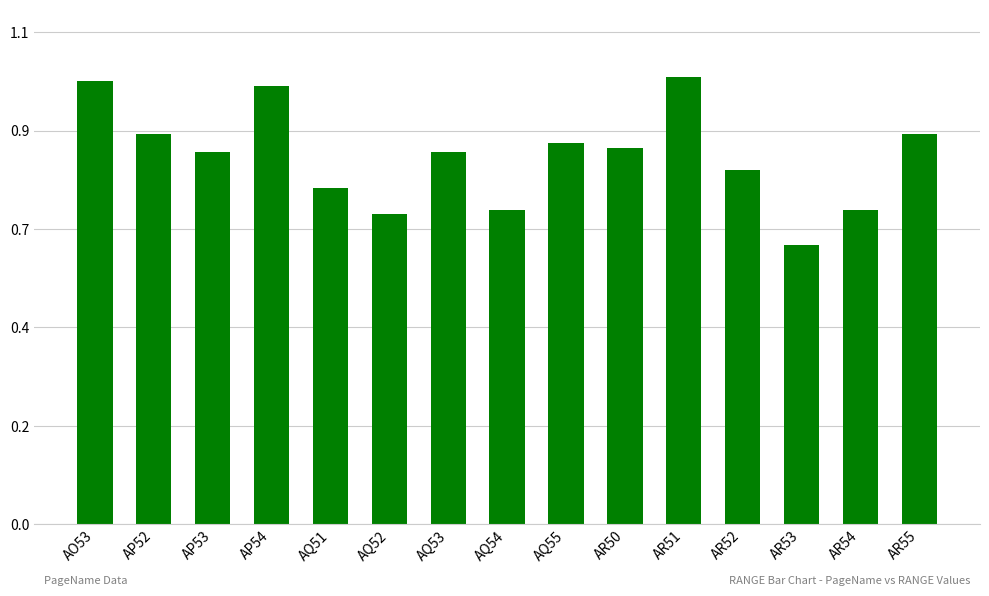

Are the bars horizontal?

No